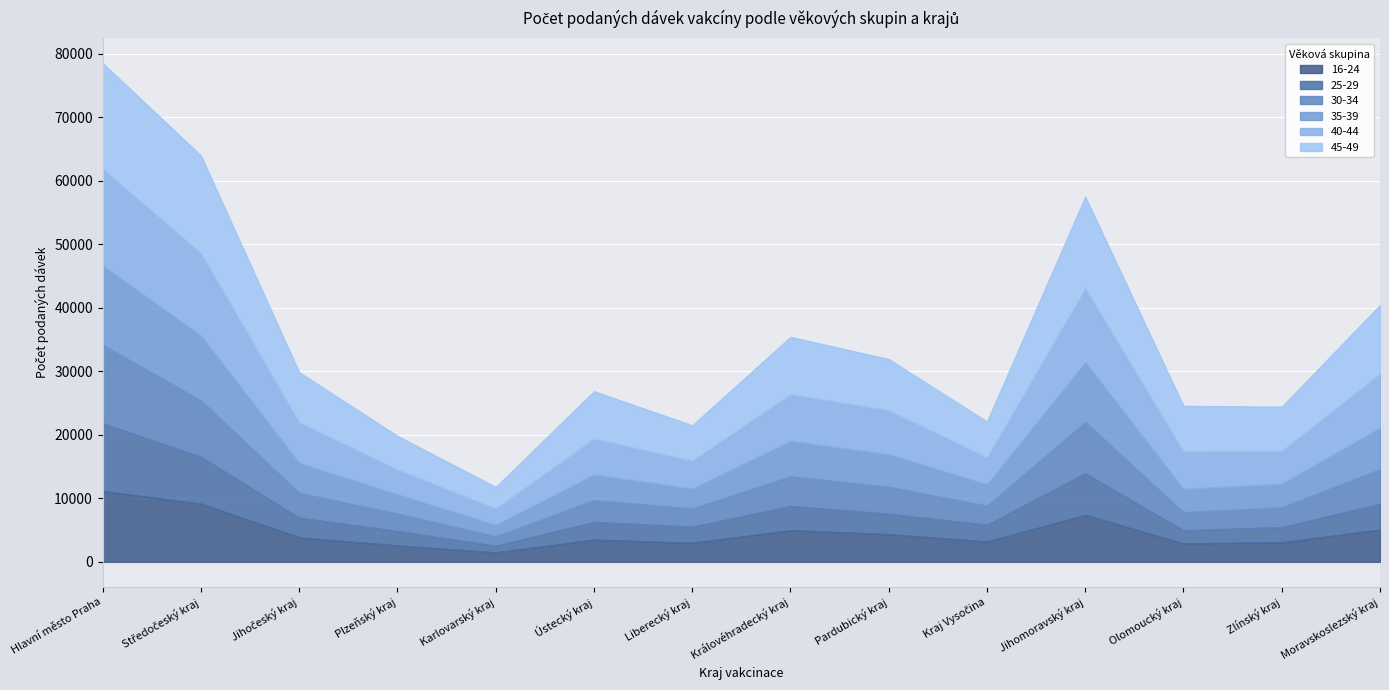

At which category does the chart reach its minimum across all series?

Karlovarský kraj